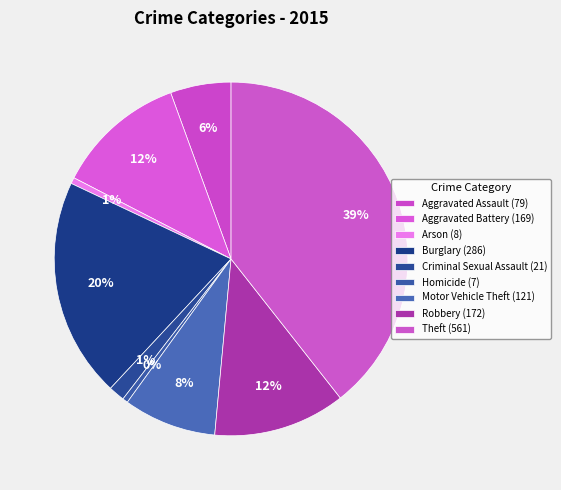

Does Arson account for over 50% of the chart?

No